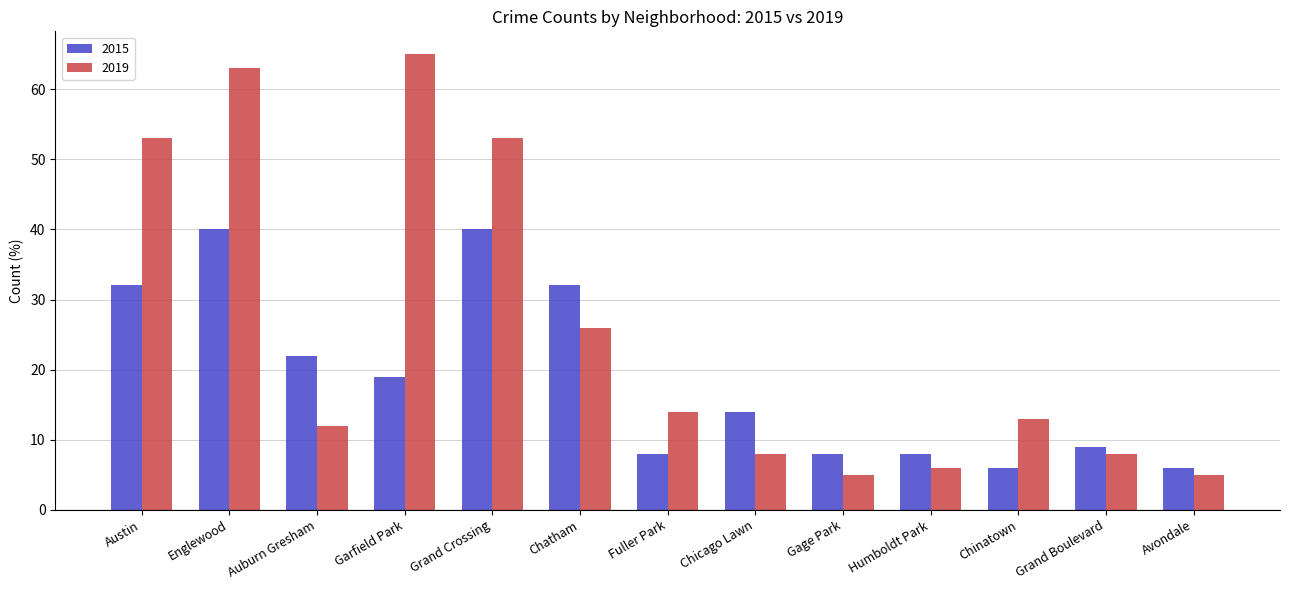

What is the sum of the 2015 values at Gage Park and Humboldt Park?

16